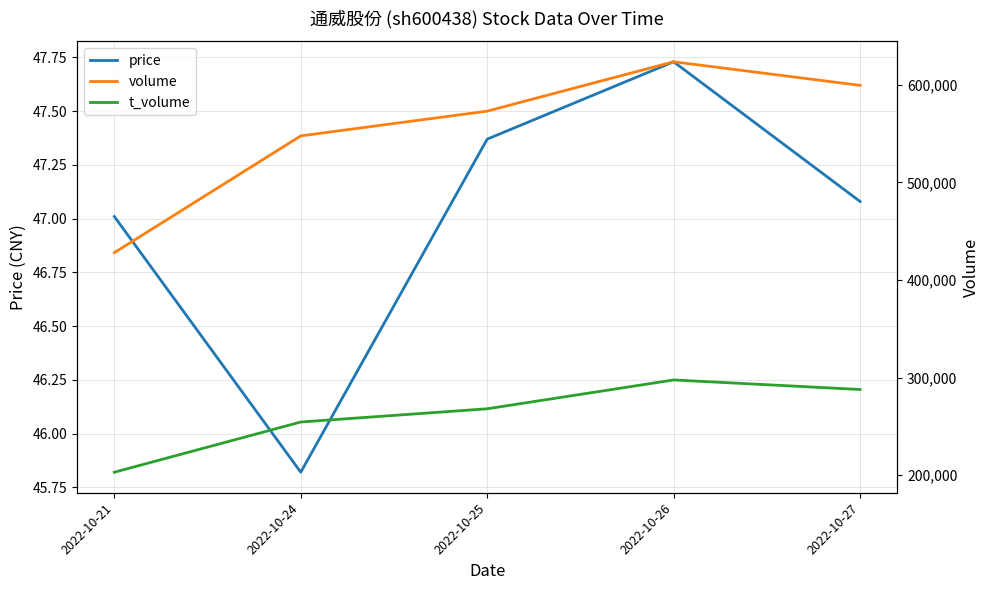

True or false: volume and t_volume intersect in this chart.

False